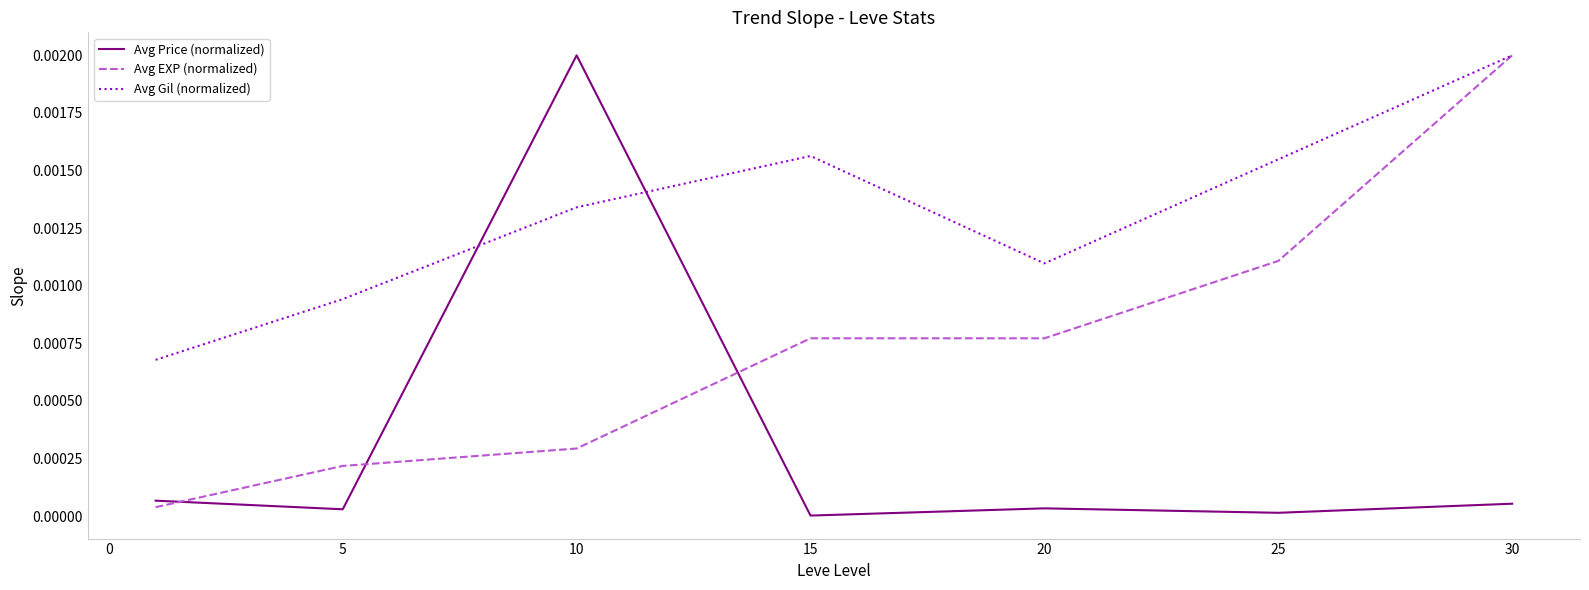

Which series has the largest total across all categories?

Avg Gil (normalized)